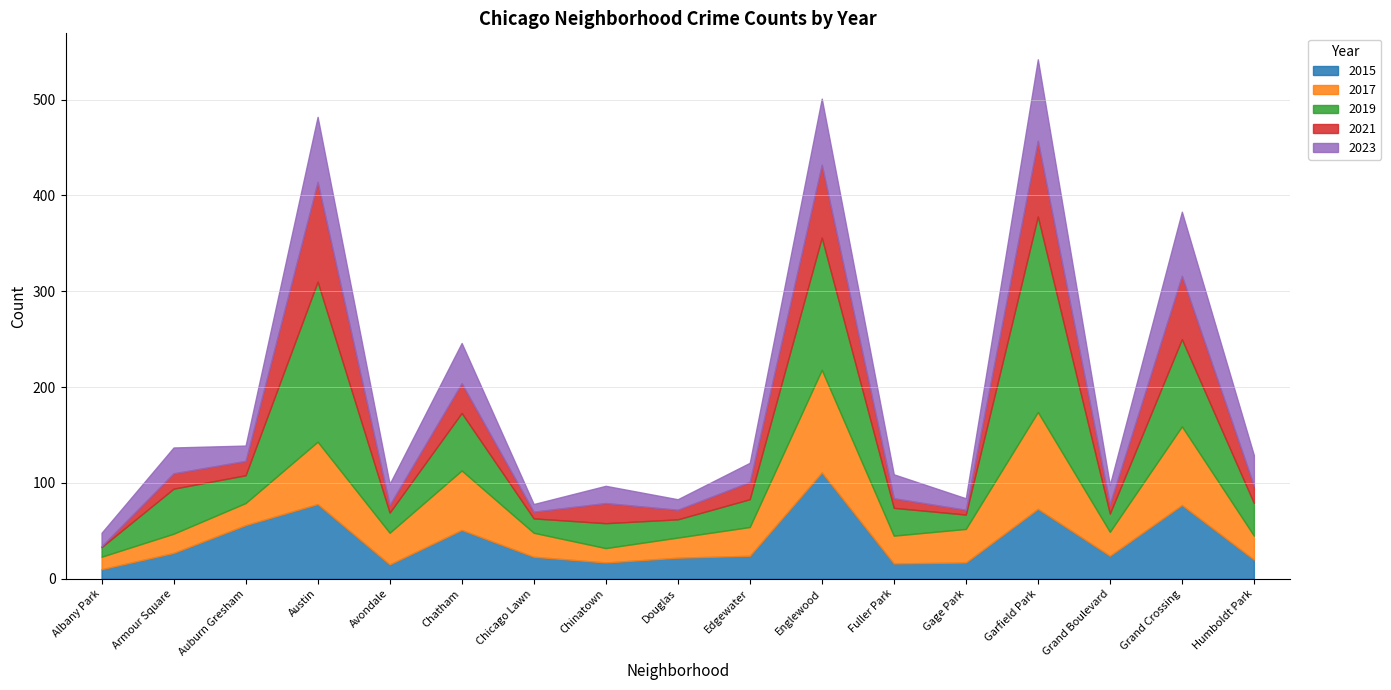

At which label is 2021 closest to 52?

Grand Crossing